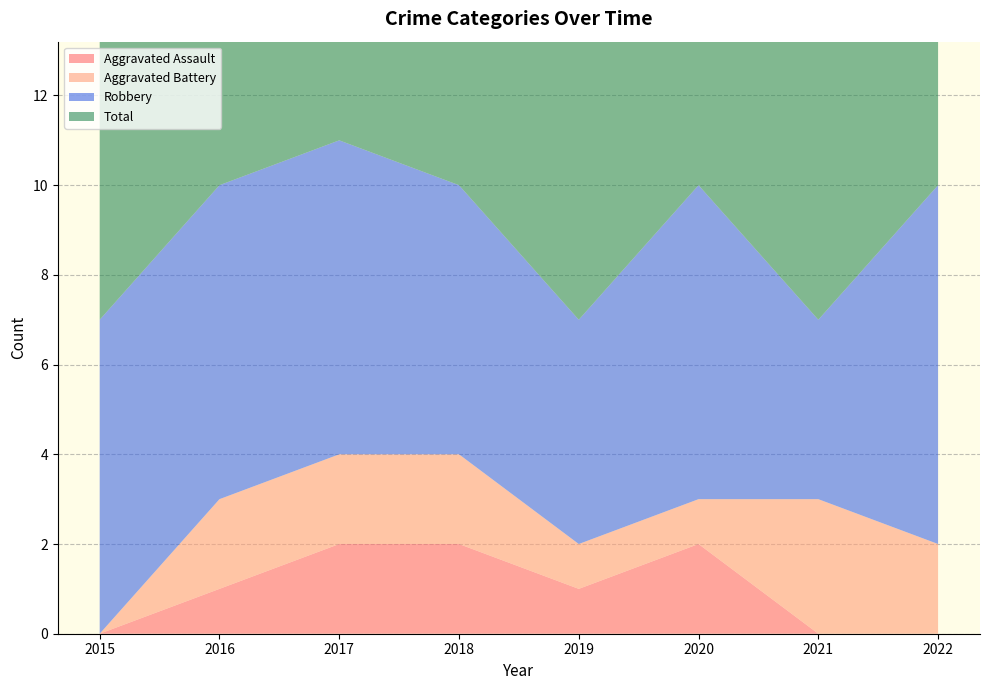

Reading right to left, transcribe all the data shown in this chart.

Aggravated Assault: 2022=0	2021=0	2020=2	2019=1	2018=2	2017=2	2016=1	2015=0
Aggravated Battery: 2022=2	2021=3	2020=1	2019=1	2018=2	2017=2	2016=2	2015=0
Robbery: 2022=8	2021=4	2020=7	2019=5	2018=6	2017=7	2016=7	2015=7
Total: 2022=10	2021=7	2020=10	2019=7	2018=10	2017=11	2016=10	2015=7